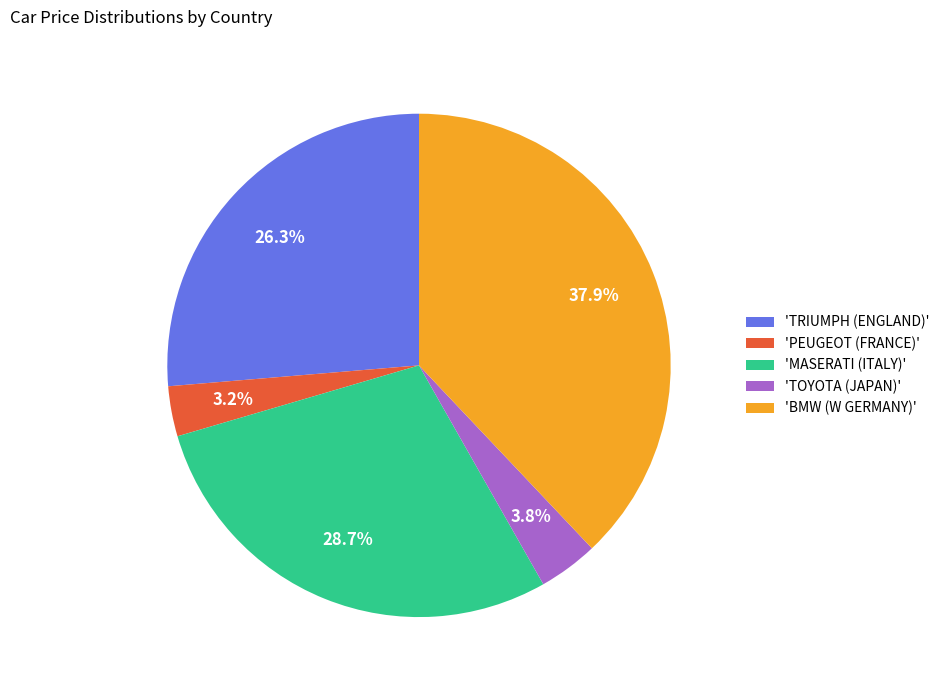

What is the smallest slice in the pie chart?

'PEUGEOT (FRANCE)'